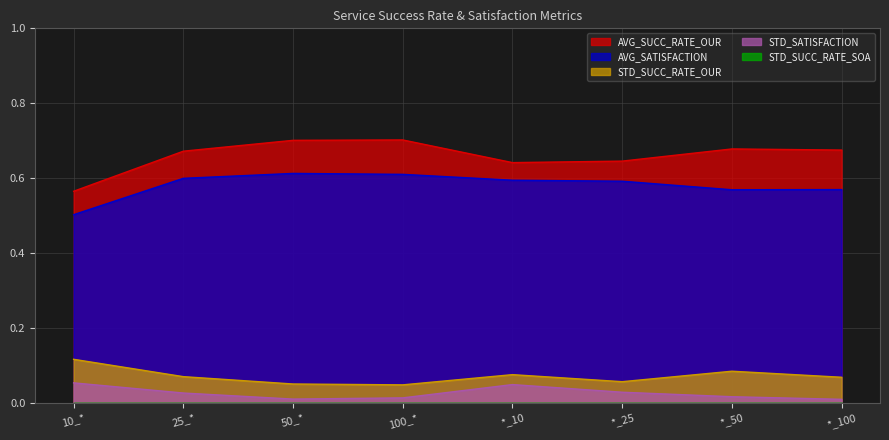

Reading left to right, transcribe all the data shown in this chart.

AVG_SUCC_RATE_OUR: 10_*=0.6	25_*=0.7	50_*=0.7	100_*=0.7	*_10=0.6	*_25=0.6	*_50=0.7	*_100=0.7
AVG_SATISFACTION: 10_*=0.5	25_*=0.6	50_*=0.6	100_*=0.6	*_10=0.6	*_25=0.6	*_50=0.6	*_100=0.6
STD_SUCC_RATE_OUR: 10_*=0.1	25_*=0.1	50_*=0.1	100_*=0.0	*_10=0.1	*_25=0.1	*_50=0.1	*_100=0.1
STD_SATISFACTION: 10_*=0.1	25_*=0.0	50_*=0.0	100_*=0.0	*_10=0.0	*_25=0.0	*_50=0.0	*_100=0.0